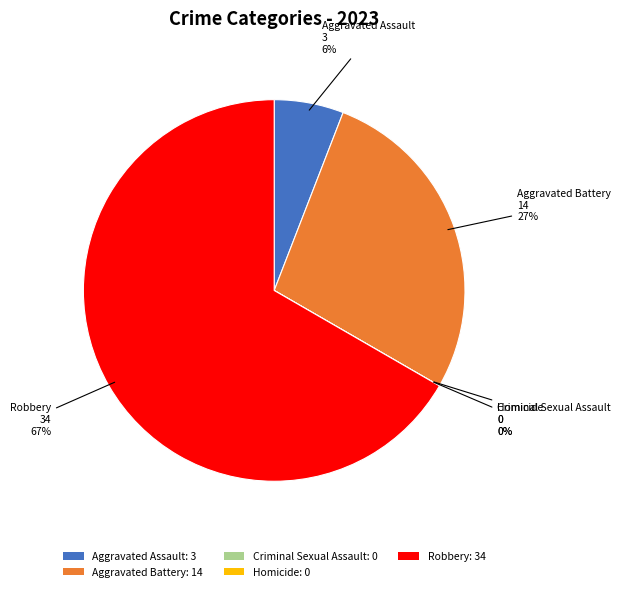

Which slice represents more than half of the pie?

Robbery